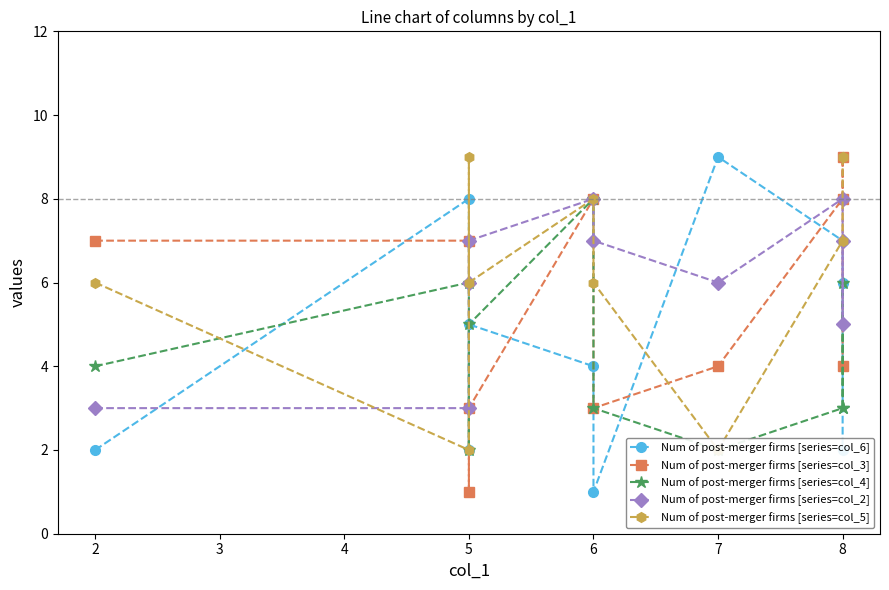

Reading left to right, extract all data points from this chart.

Num of post-merger firms [series=col_6]: 2	8	2	5	4	1	9	7	6	2
Num of post-merger firms [series=col_3]: 7	7	1	3	8	3	4	8	9	4
Num of post-merger firms [series=col_4]: 4	6	2	5	8	3	2	3	6	3
Num of post-merger firms [series=col_2]: 3	3	6	7	8	7	6	8	5	7
Num of post-merger firms [series=col_5]: 6	2	9	6	8	6	2	7	9	9